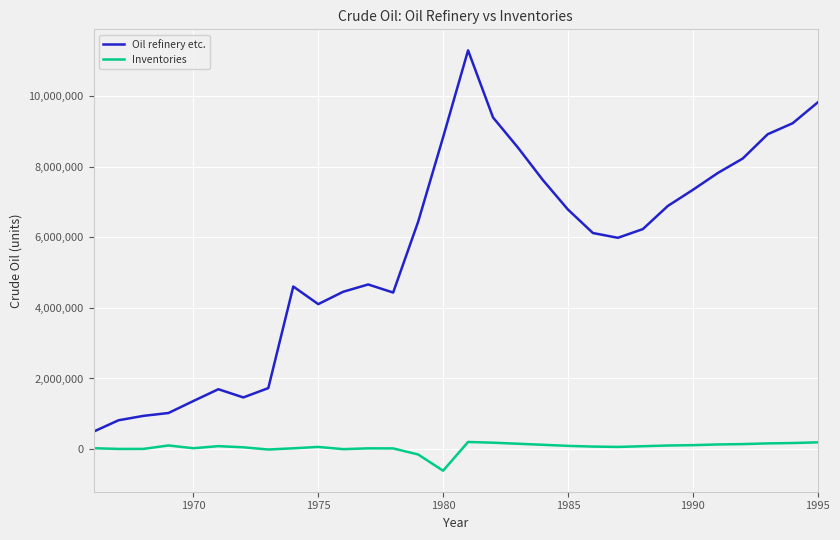

True or false: Oil refinery etc. and Inventories cross at least once.

False